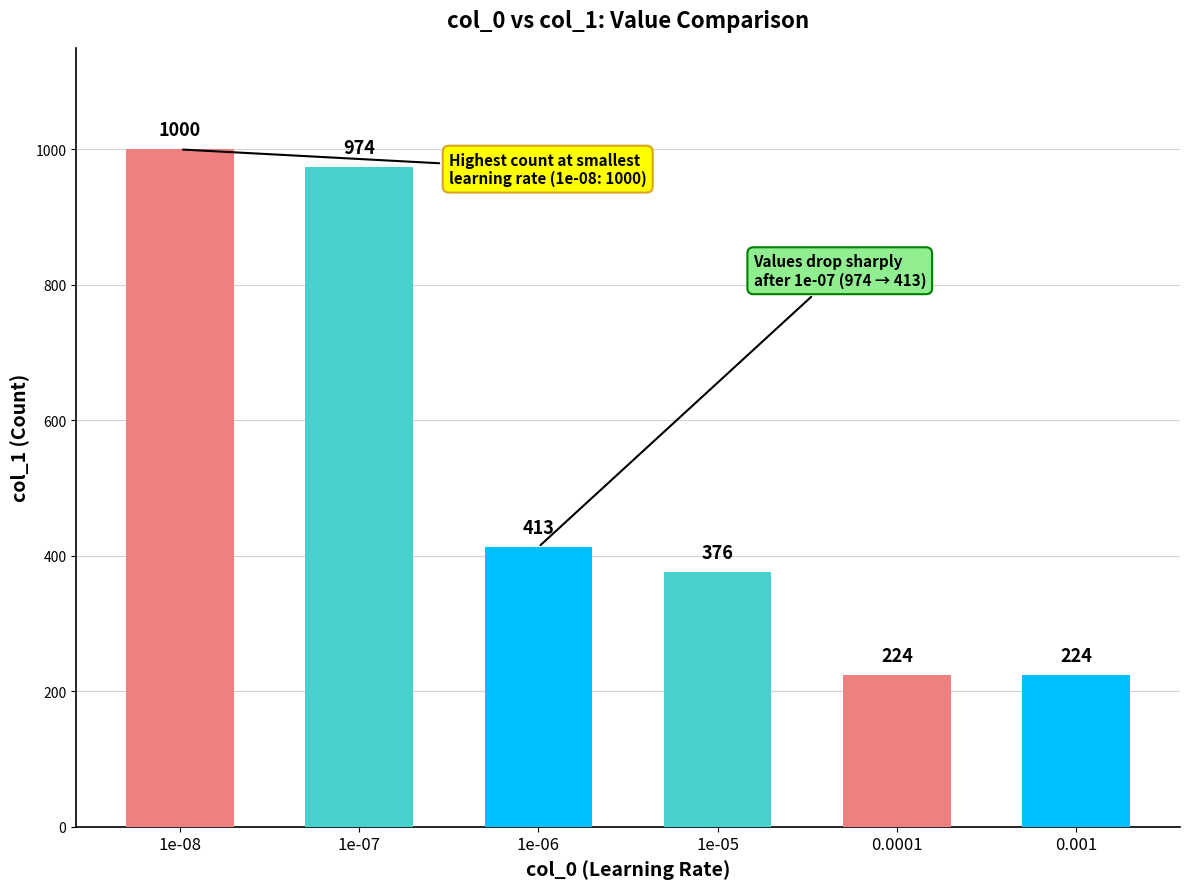

What is the label of the 4th bar from the left?

1e-05